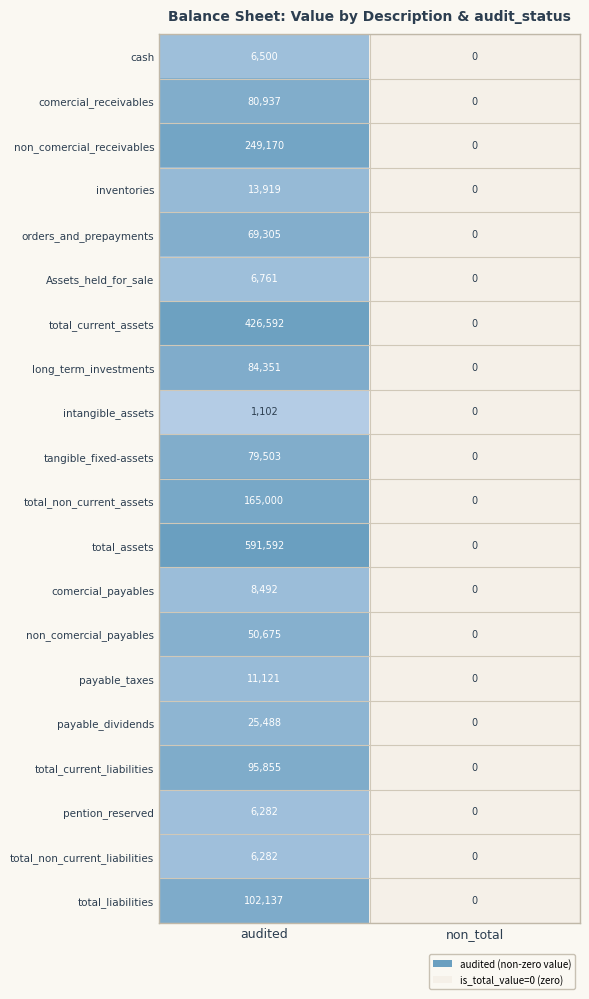

Rank the categories by intangible_assets value from lowest to highest.

non_total, audited